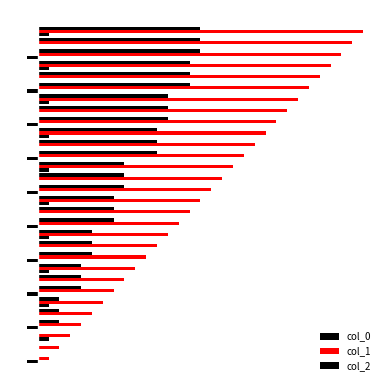

Count the number of categories in the chart.

30